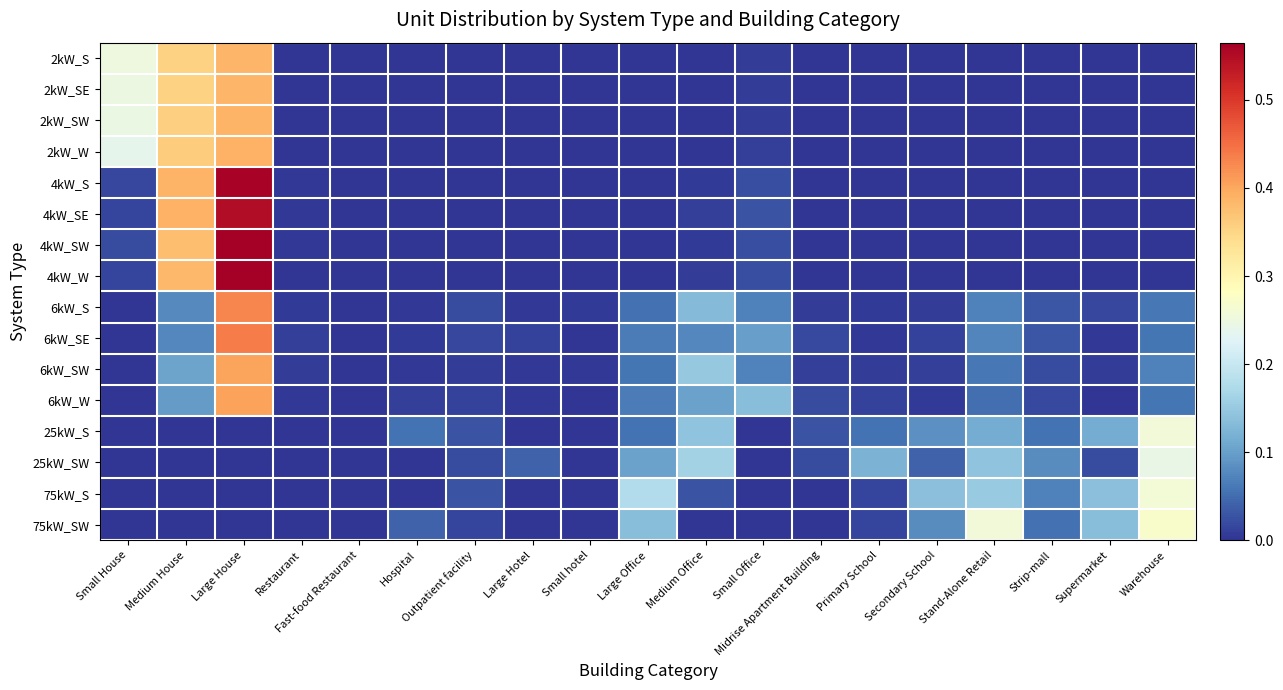

What is the spread (max minus min) of values at Medium House?

0.4